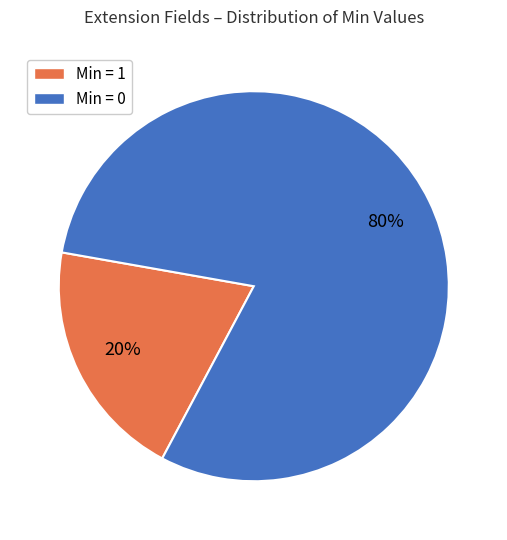

Is there a majority slice in this chart?

Yes